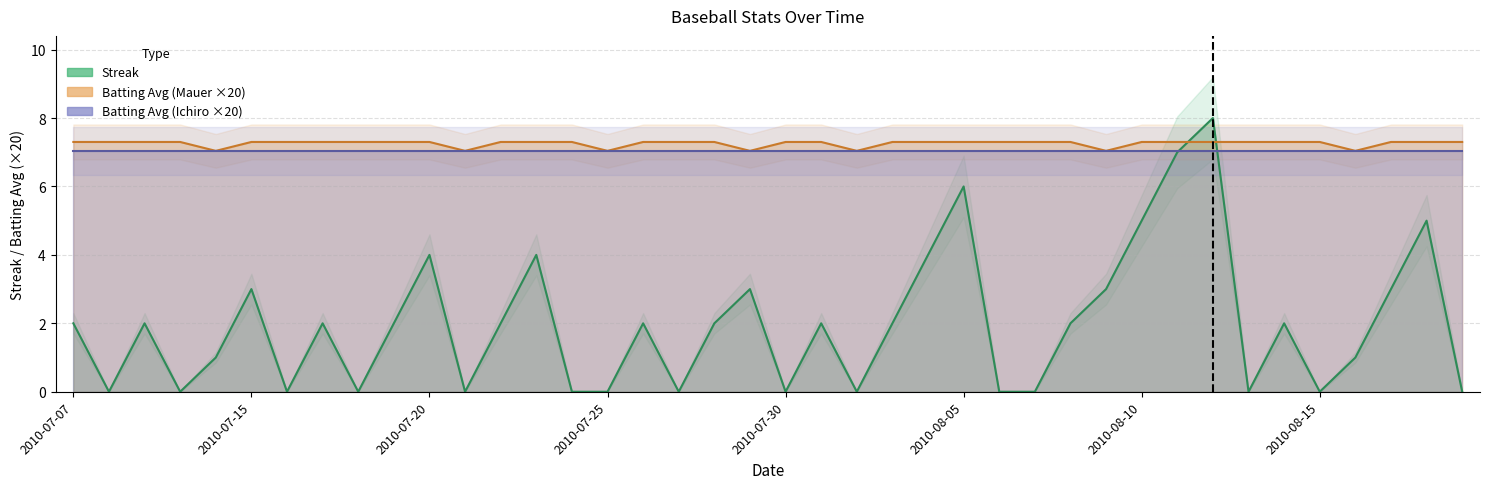

What is the highest value of the Batting Average1 series?

7.3